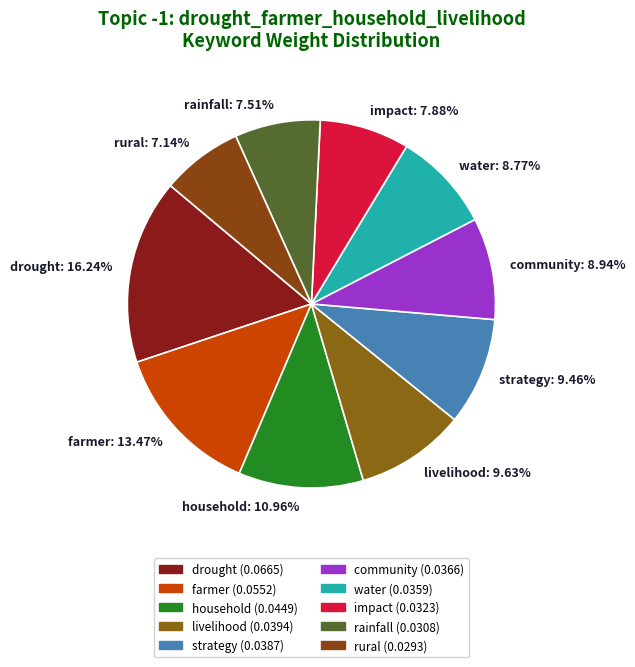

True or false: farmer accounts for 13% of the total.

True